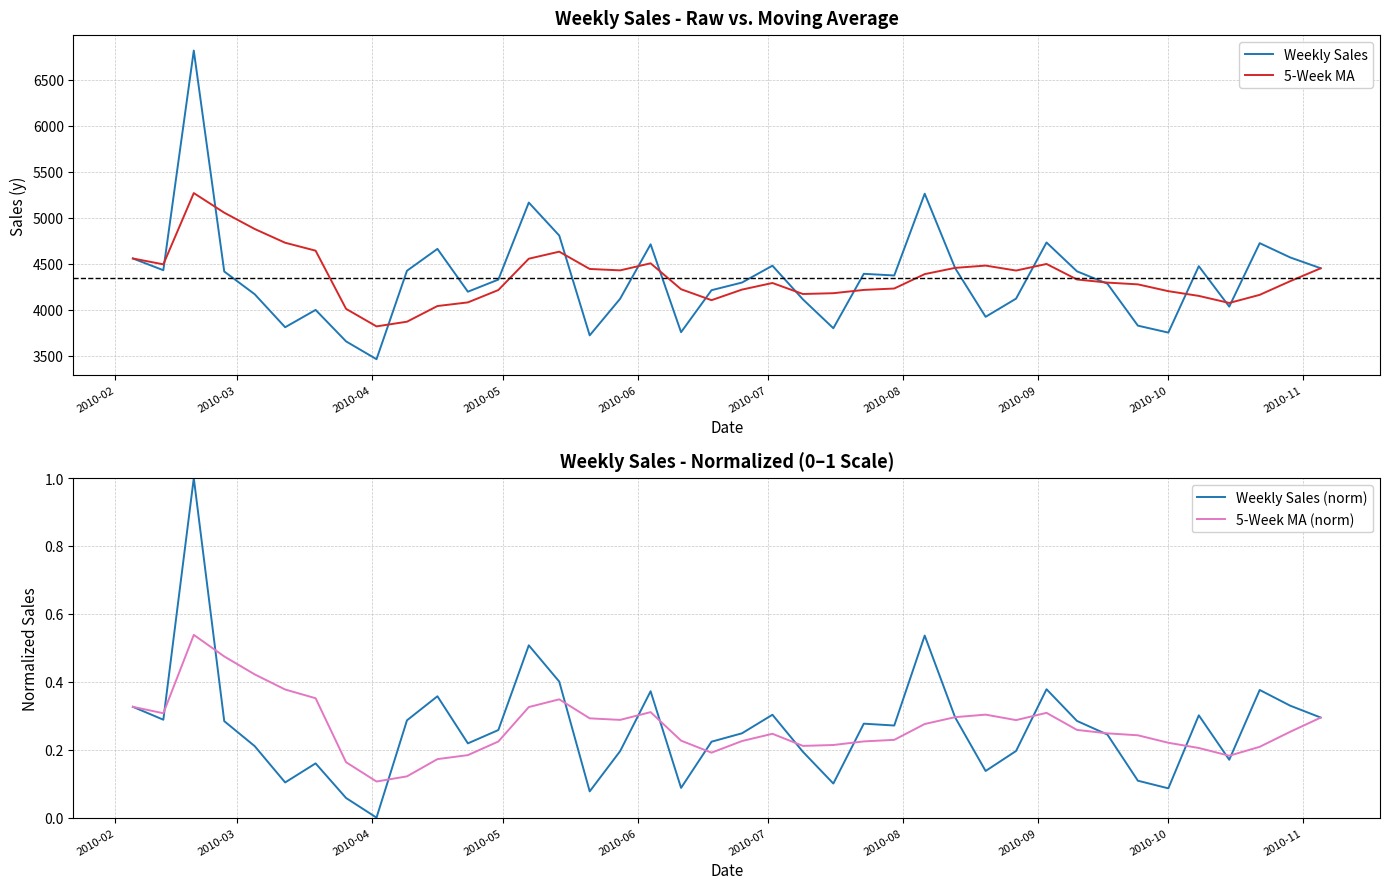

How many data points in 5-Week MA are less than 4310?

20